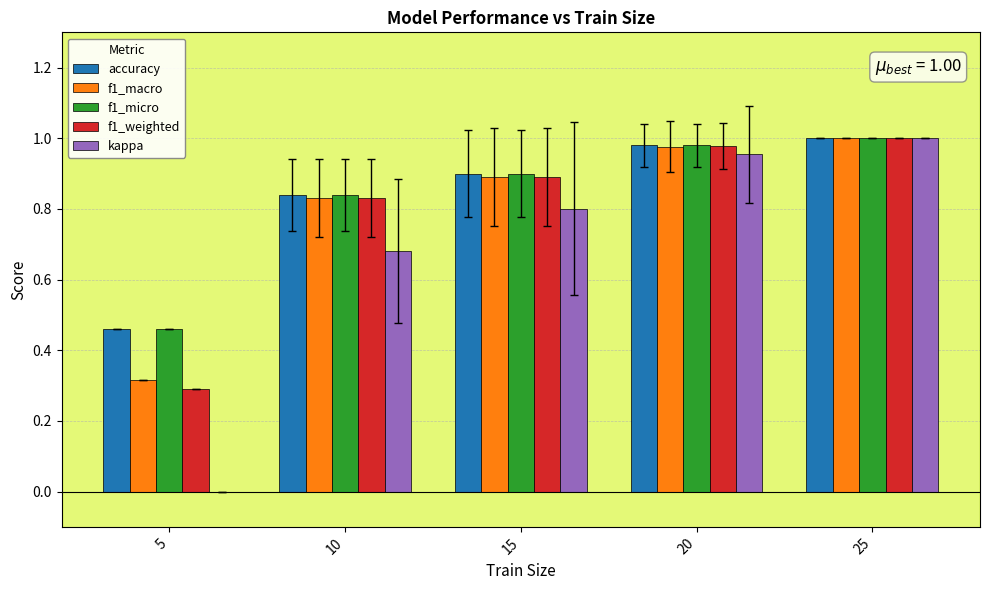

How many groups of bars are there?

5